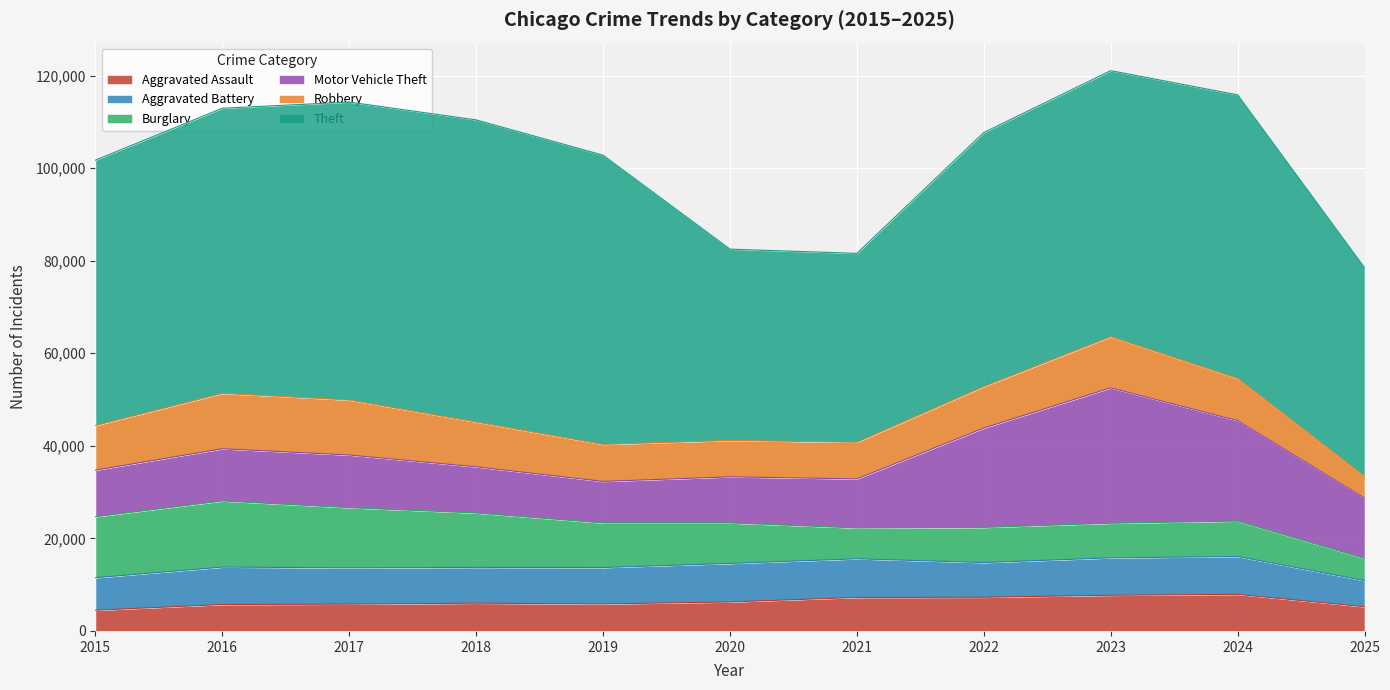

Which series has the widest spread of values?

Theft